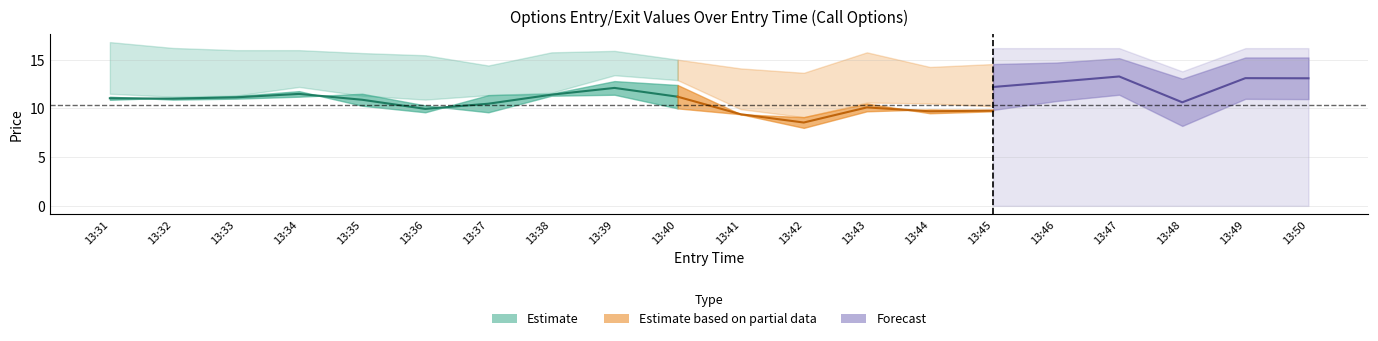

List the labels in order of close value, largest first.

13:39, 13:40, 13:34, 13:38, 13:47, 13:37, 13:33, 13:32, 13:49, 13:50, 13:31, 13:46, 13:35, 13:44, 13:45, 13:43, 13:36, 13:41, 13:48, 13:42